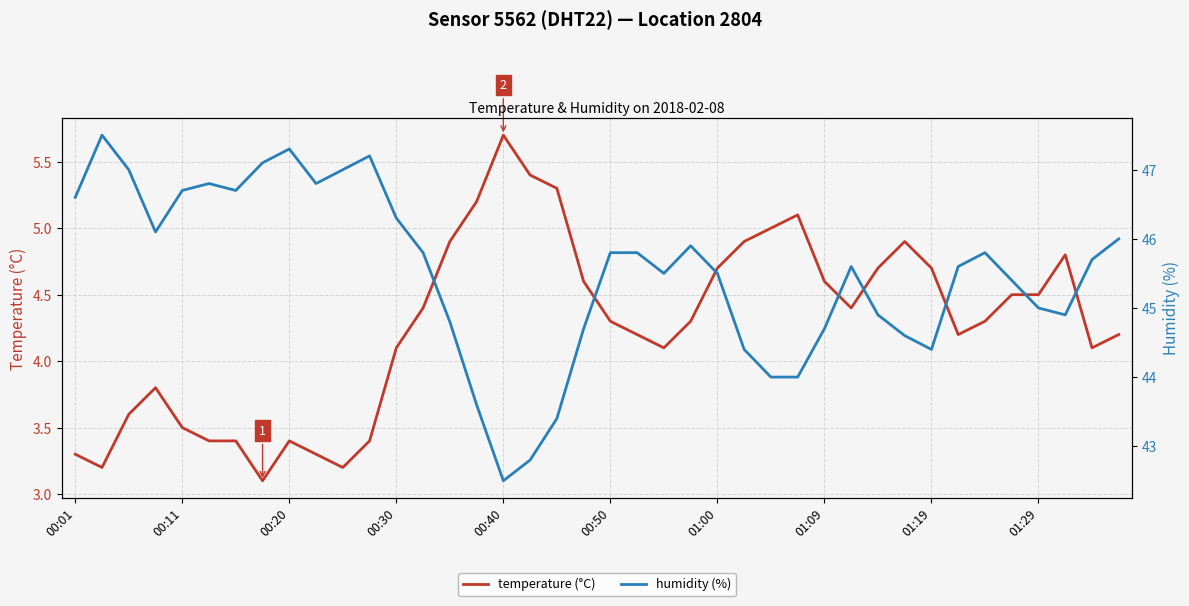

What is the difference between the second highest and minimum values in the temperature (°C) series?

2.3